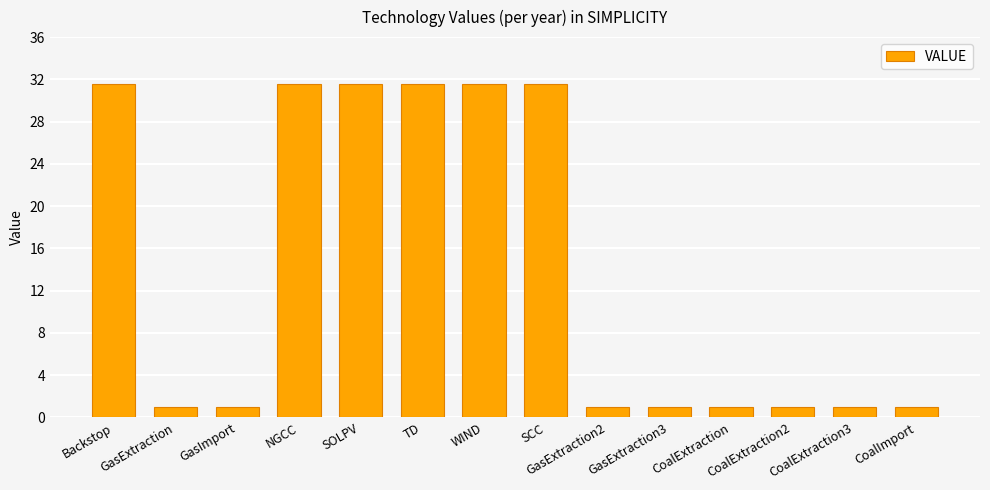

What is the ratio of the value at CoalExtraction3 to the value at CoalImport?

1.0